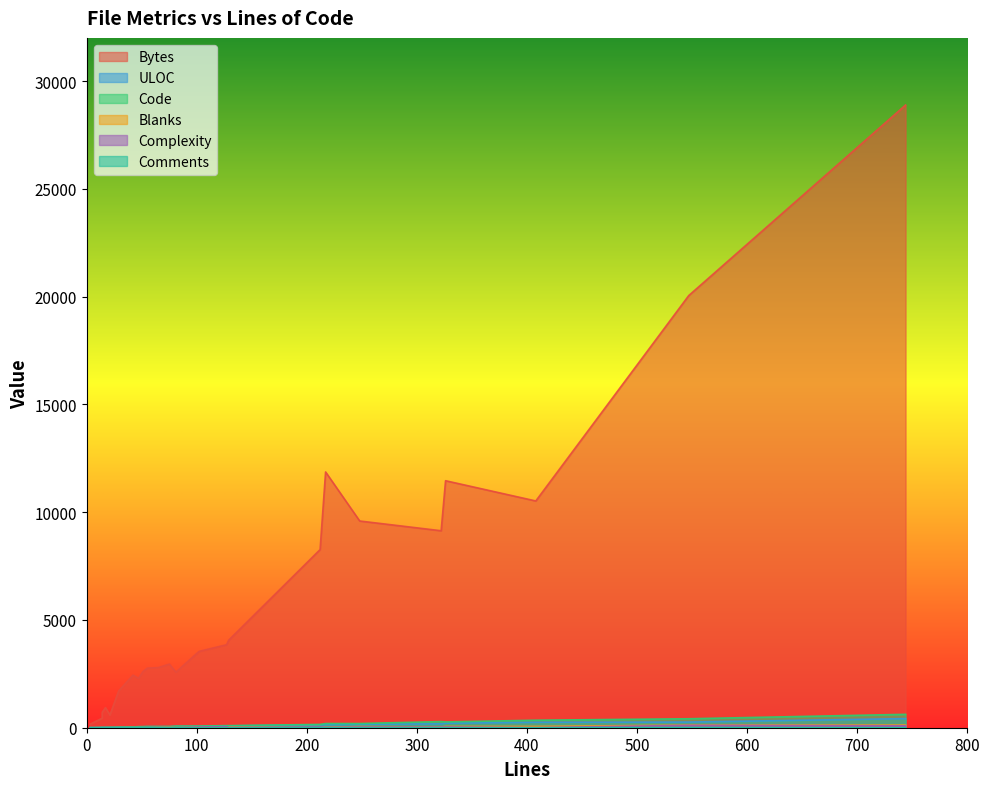

Which series has the widest spread of values?

Bytes